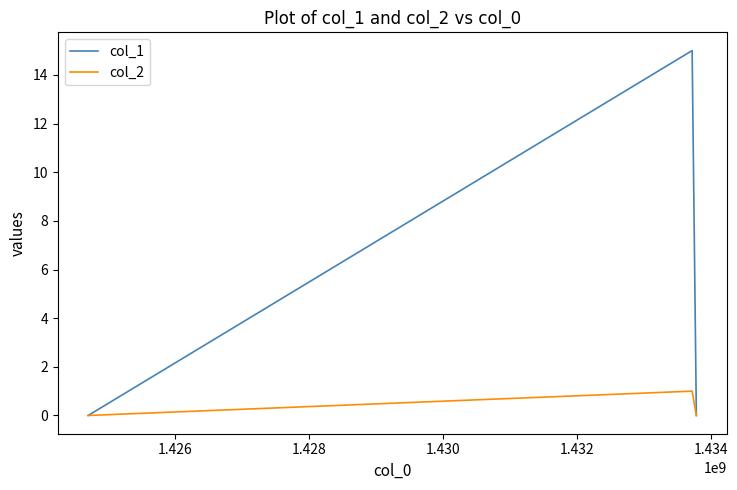

Rank the series by their average value, from highest to lowest.

col_1, col_2